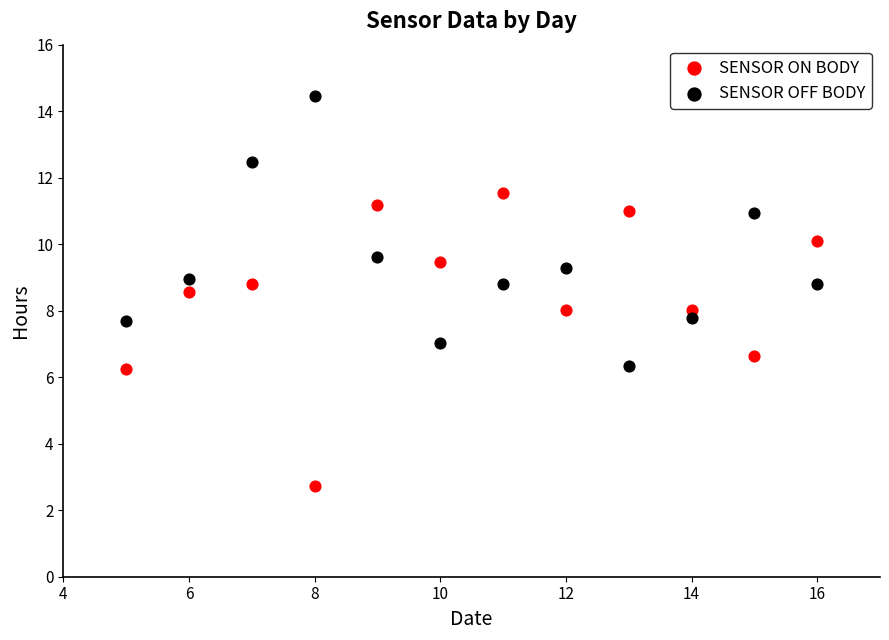

Across all data points, what is the range of X values (max minus min)?

11.0